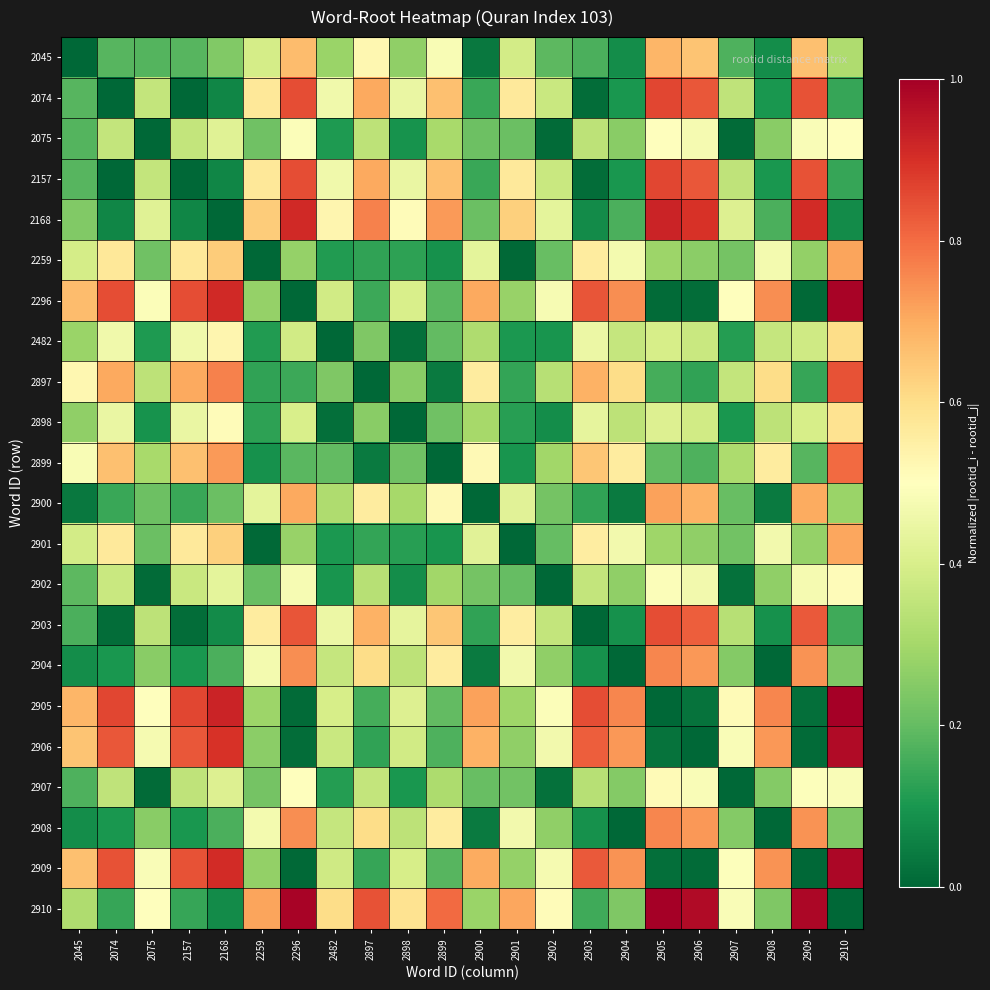

What is the spread (max minus min) of values at 2902?

0.5